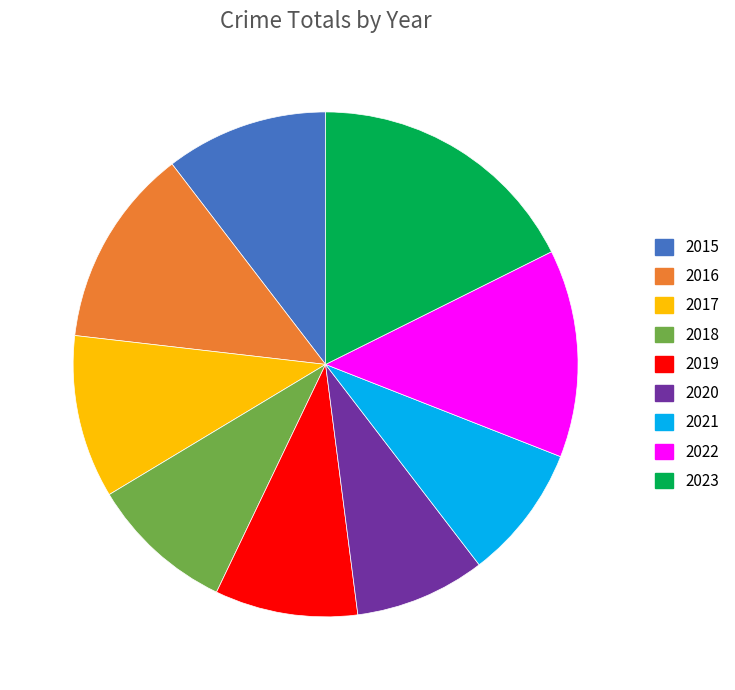

What is the largest slice in the pie chart?

2023